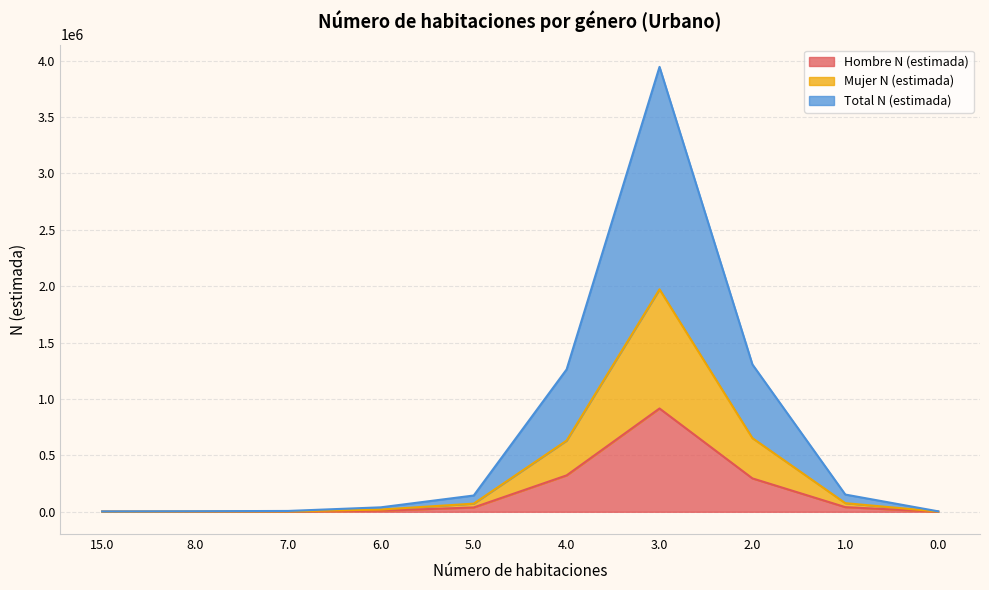

What is the label of the 4th point from the left?

6.0